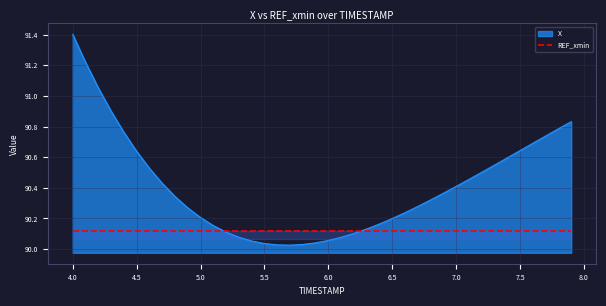

What is the label of the 11th point from the left?

5.0